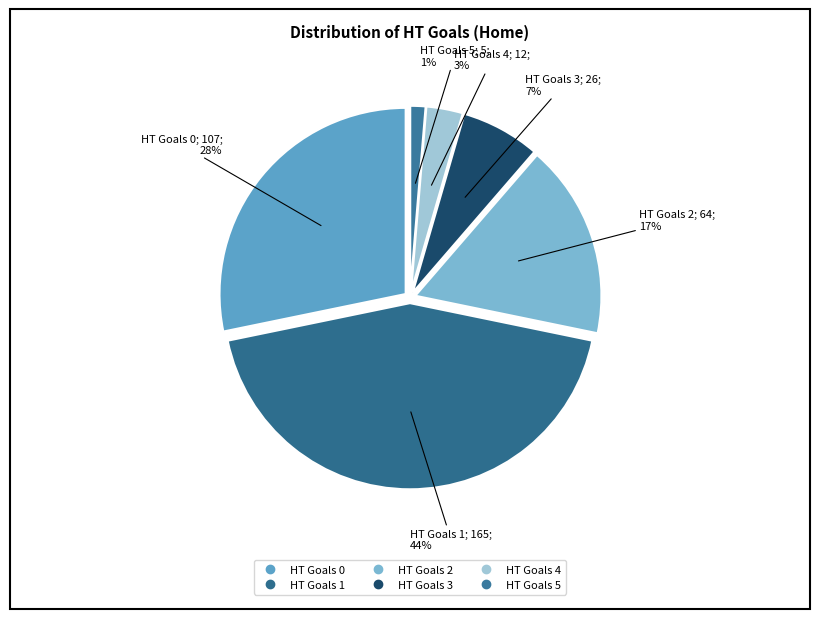

How many slices are in this pie chart?

6